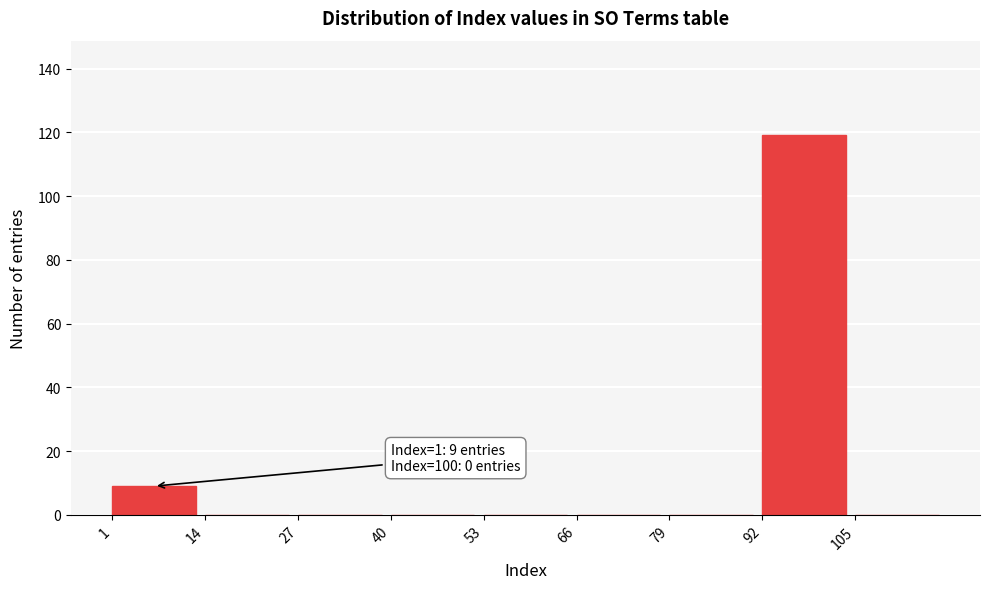

Over which range of the x-axis is the bar tallest?

92 to 105